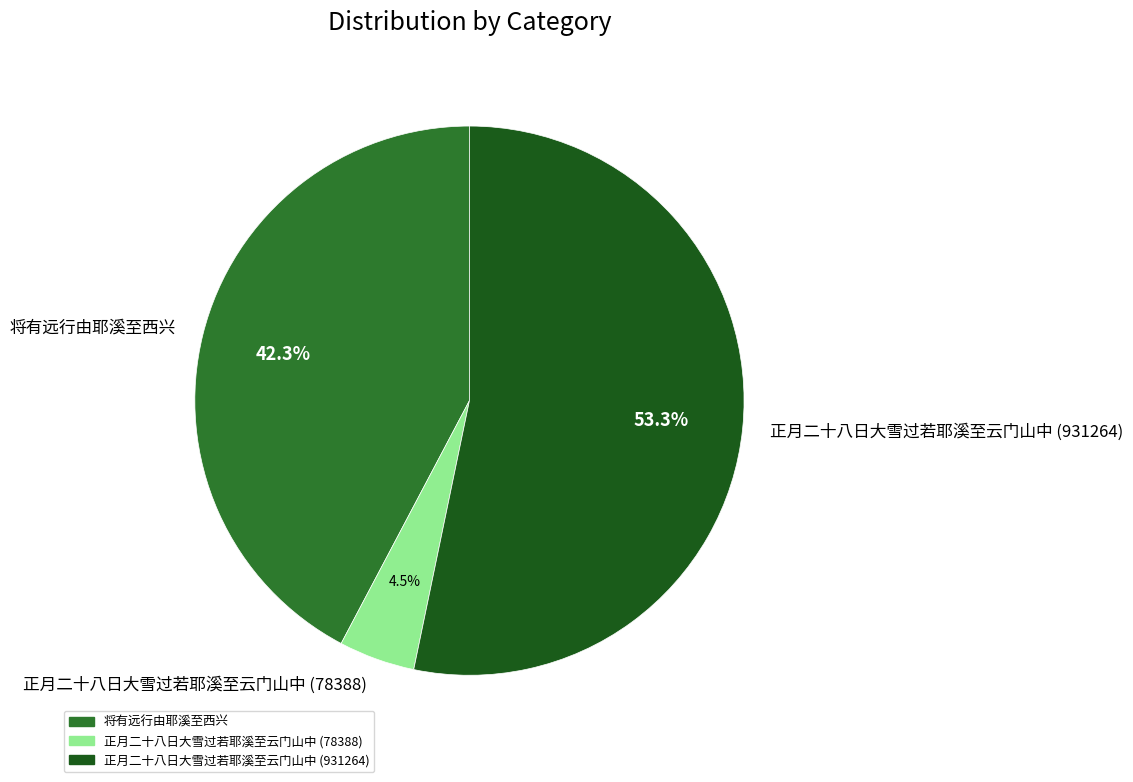

Is the sum of 正月二十八日大雪过若耶溪至云门山中 (78388) and 将有远行由耶溪至西兴 greater than half?

No